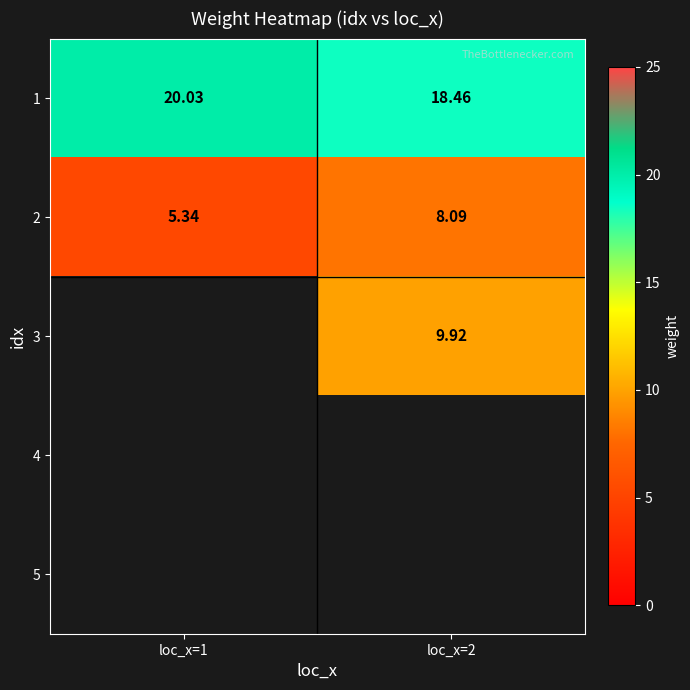

The value of 1 at loc_x=2 is 5.7. True or false?

False